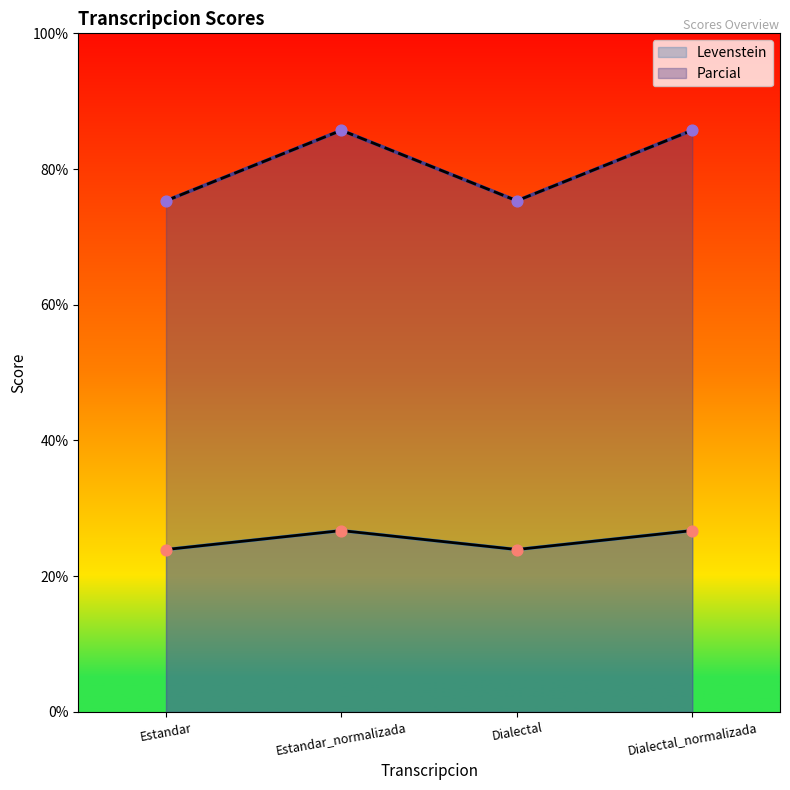

At how many categories does at least one series exceed 69?

4